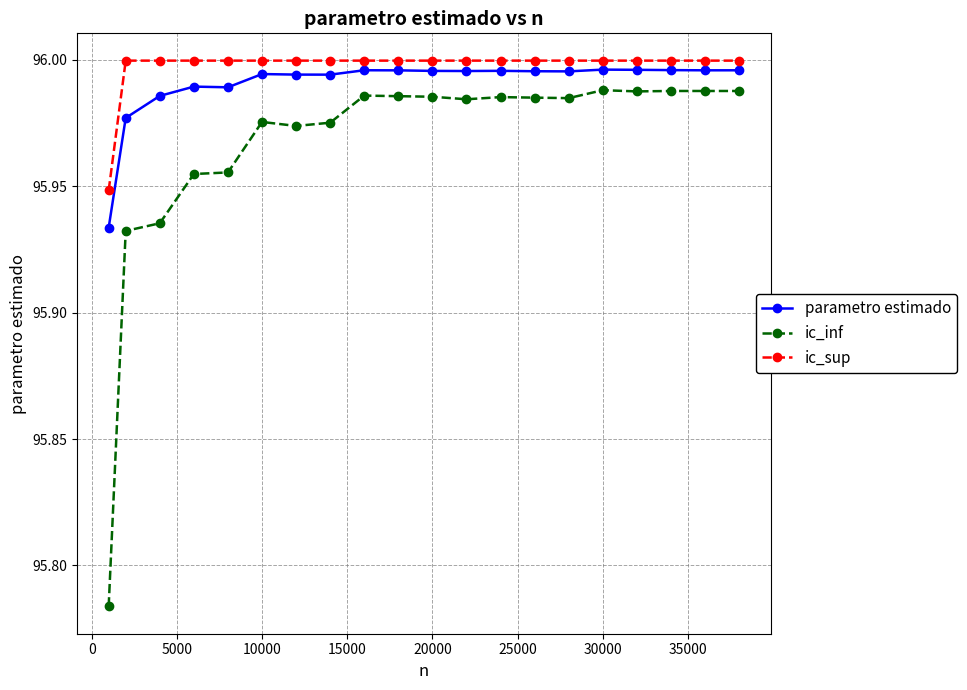

At how many categories does at least one series exceed 95?

20